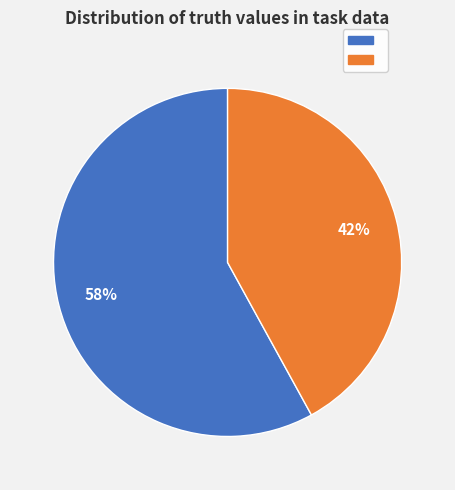

Is there any slice that represents more than half of the pie?

Yes